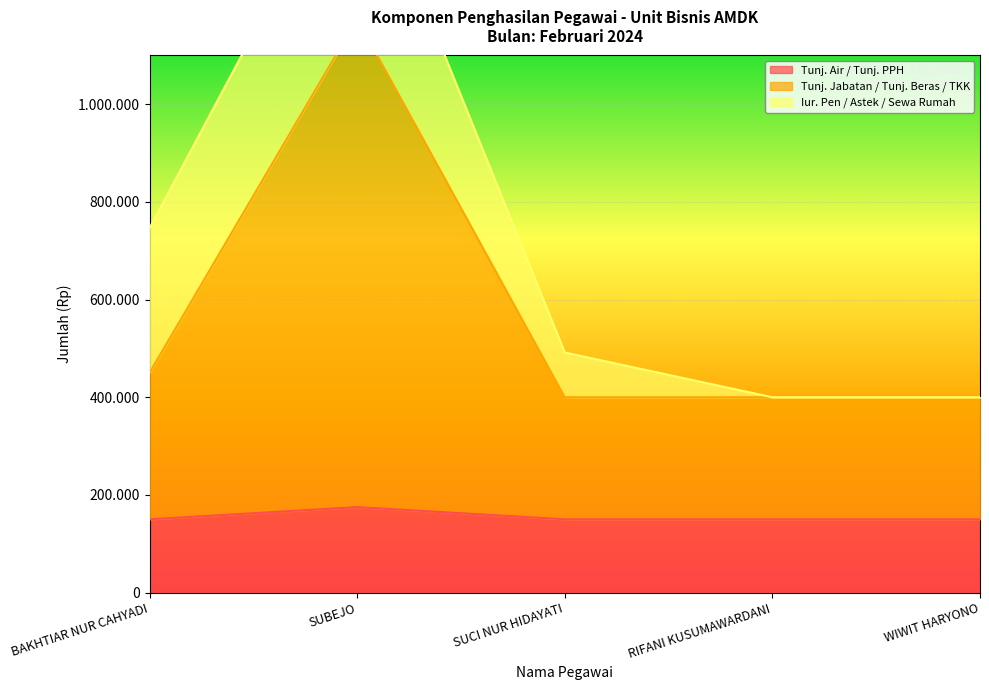

What is the smallest value displayed?

150000